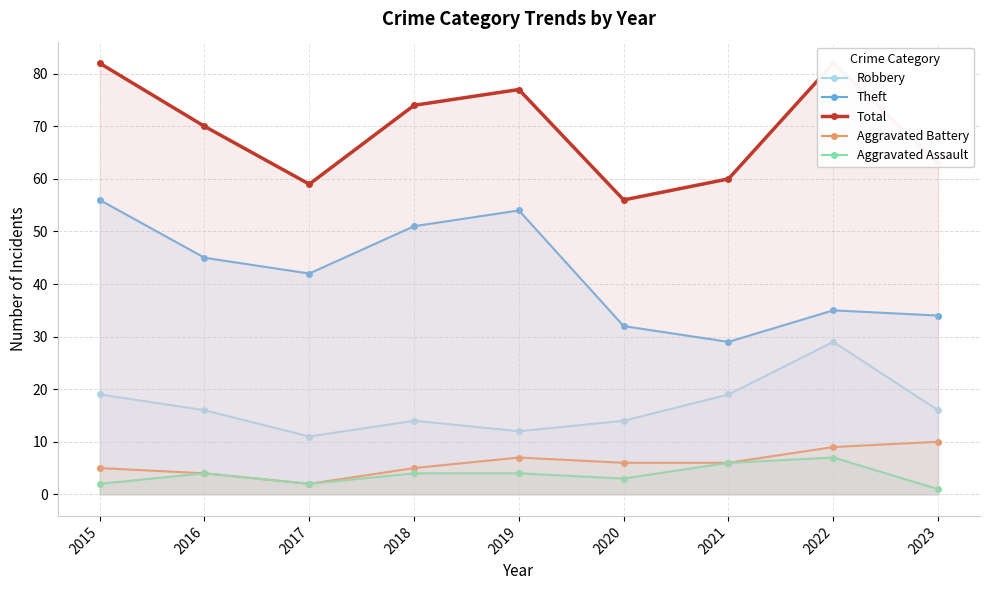

How many interior local peaks does the Theft series have?

2